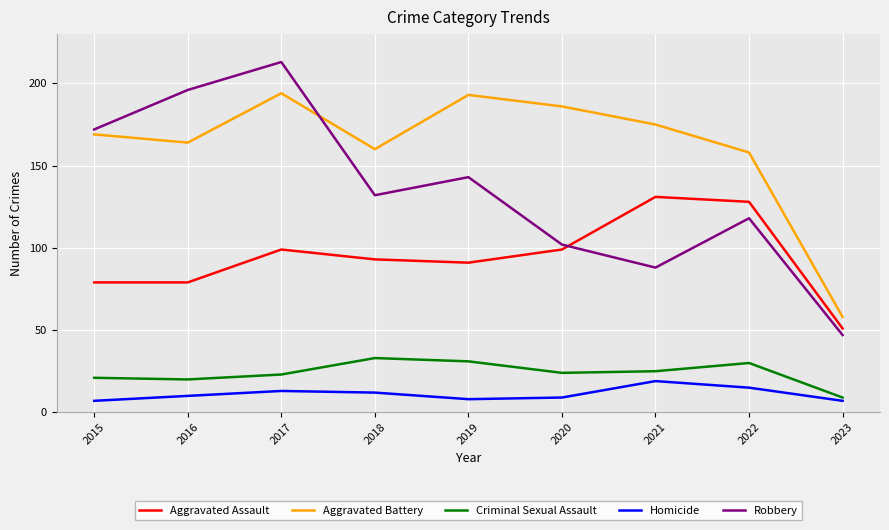

Is it true that Aggravated Assault equals 99 at 2020?

True